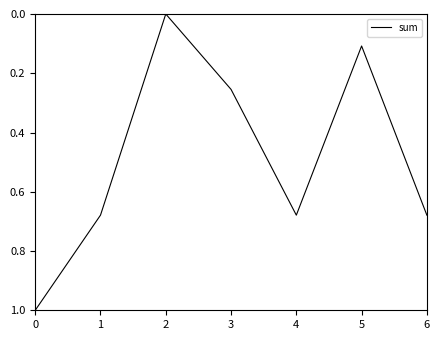

How many positive values are there?

6